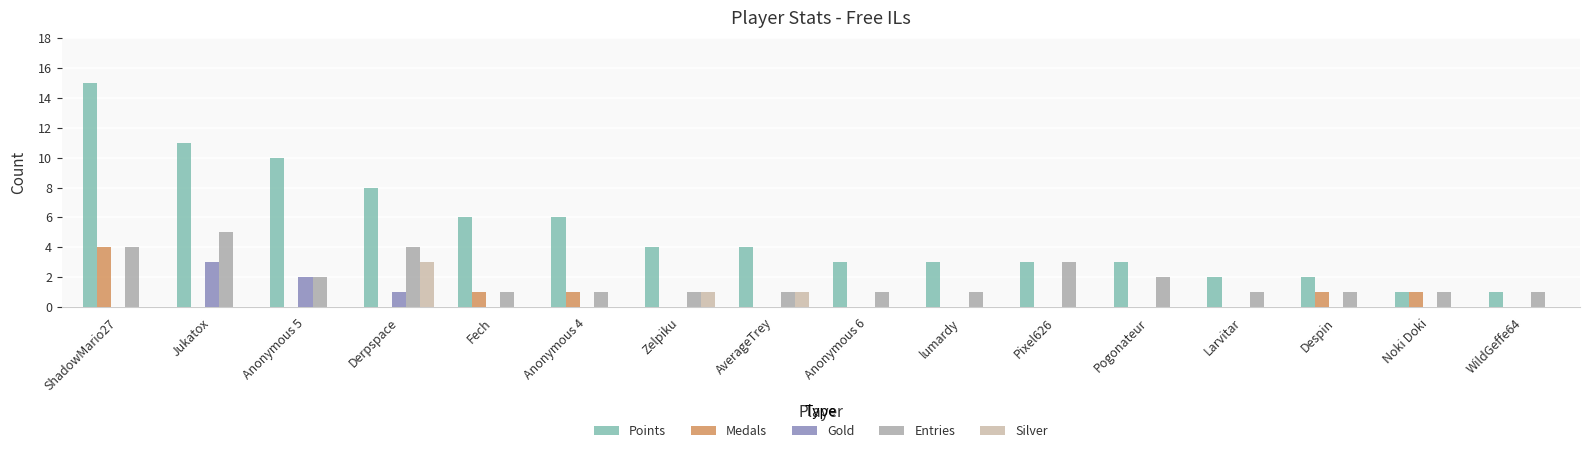

Reading right to left, what are all the values shown in this chart?

Points: 1	1	2	2	3	3	3	3	4	4	6	6	8	10	11	15
Medals: 0	1	1	0	0	0	0	0	0	0	1	1	0	0	0	4
Gold: 0	0	0	0	0	0	0	0	0	0	0	0	1	2	3	0
Entries: 1	1	1	1	2	3	1	1	1	1	1	1	4	2	5	4
Silver: 0	0	0	0	0	0	0	0	1	1	0	0	3	0	0	0